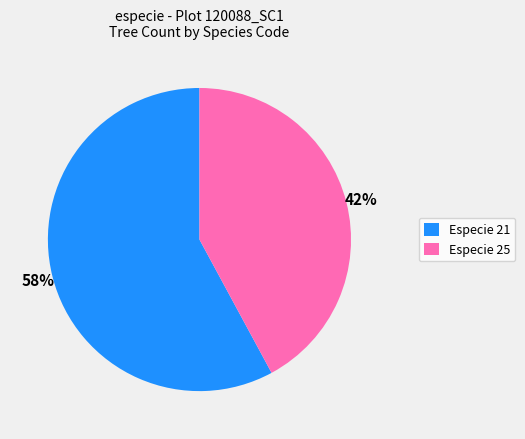

Which slice is the smallest?

Especie 25